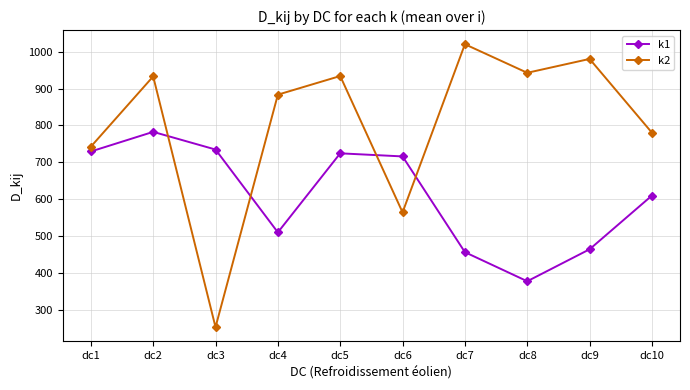

At dc7, list the series in order from largest to smallest.

k2, k1